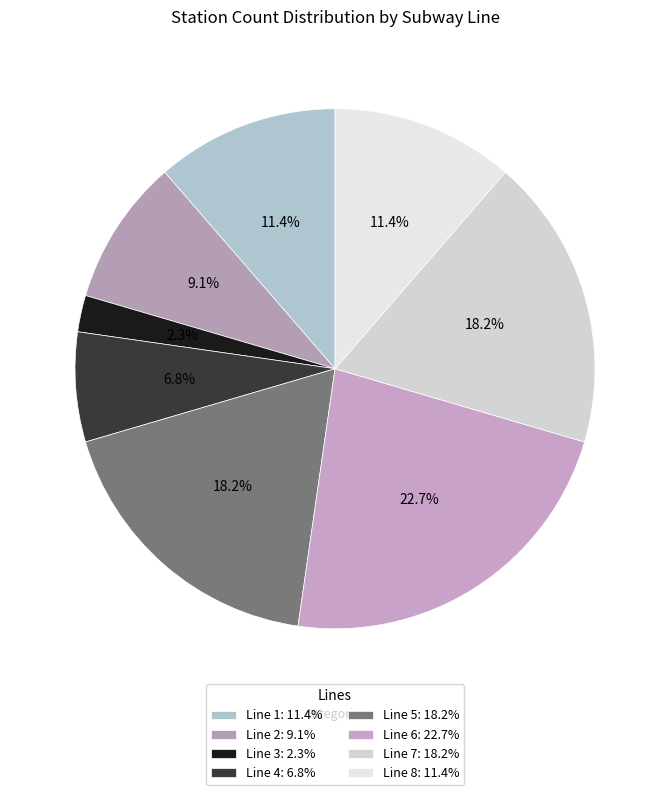

Which category has the smallest portion of the pie?

Line 3